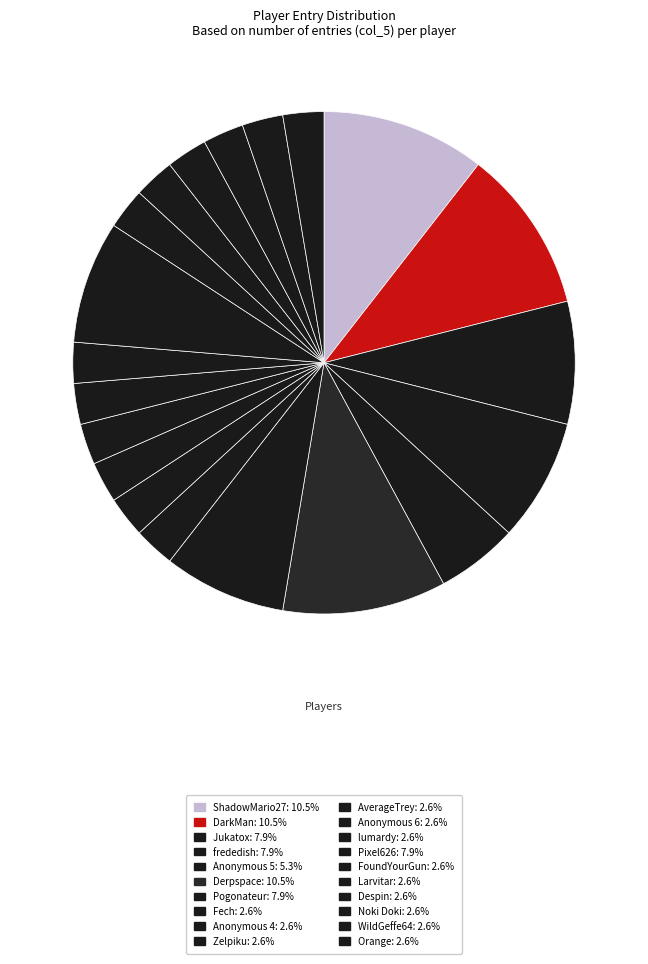

True or false: Anonymous 5 accounts for 5% of the total.

True